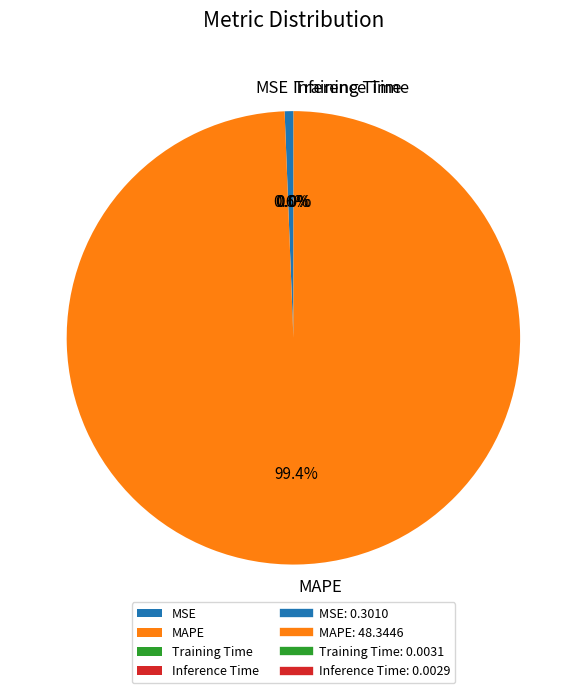

Which has a higher value, MSE or MAPE?

MAPE